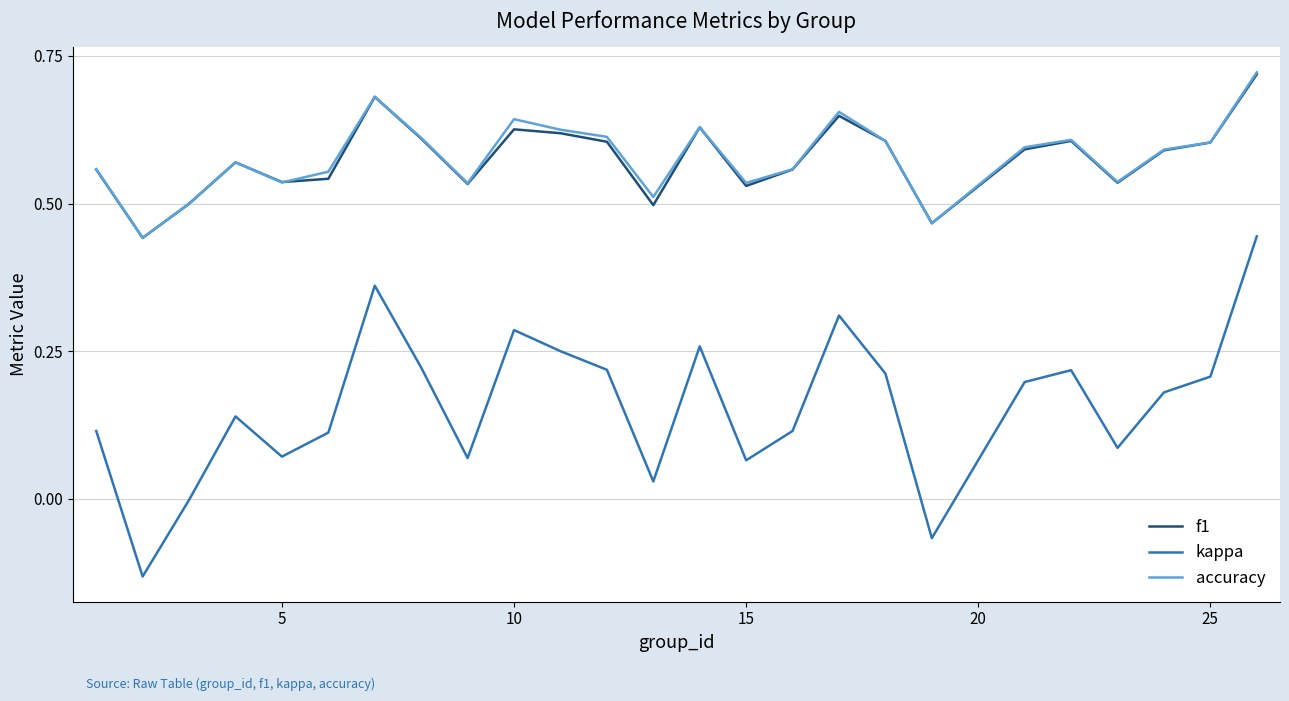

True or false: accuracy and kappa cross at least once.

False